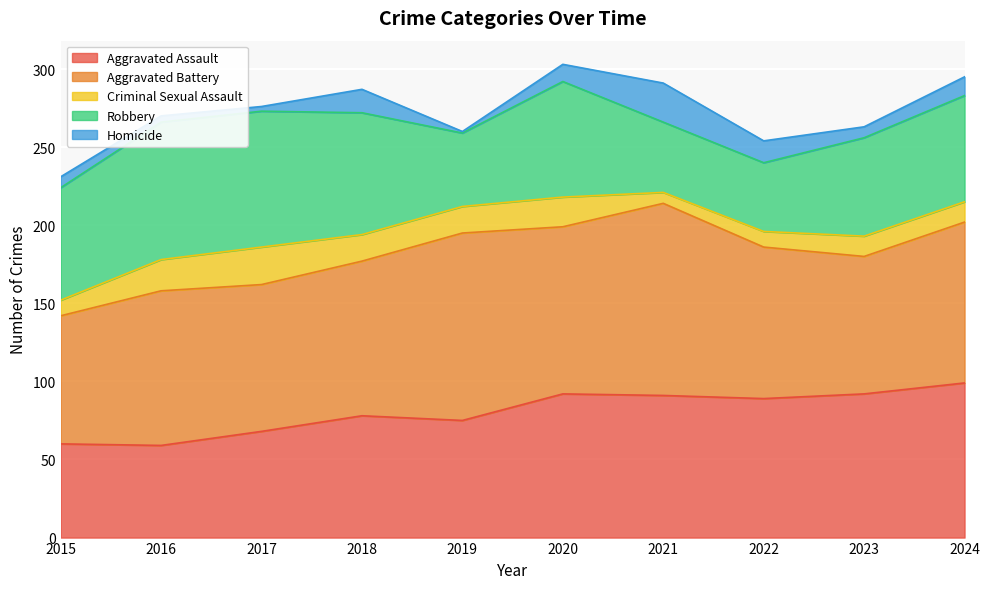

Reading left to right, transcribe all the data shown in this chart.

Aggravated Assault: 60	59	68	78	75	92	91	89	92	99
Aggravated Battery: 82	99	94	99	120	107	123	97	88	103
Criminal Sexual Assault: 10	20	24	17	17	19	7	10	13	13
Robbery: 72	88	87	78	47	74	45	44	63	68
Homicide: 7	4	3	15	1	11	25	14	7	12